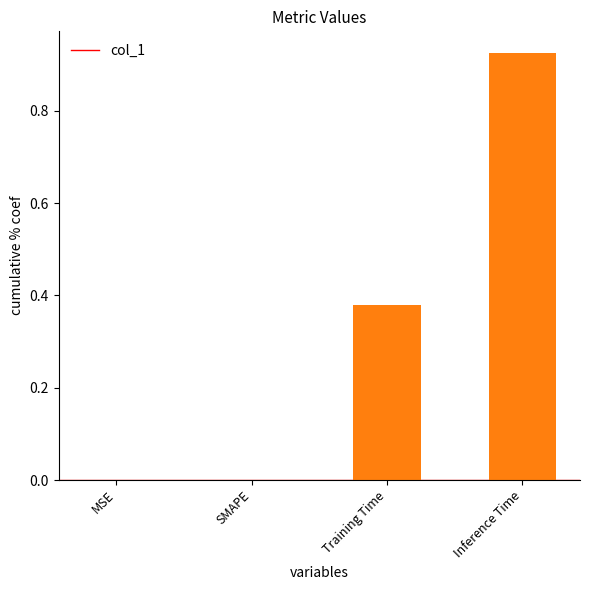

The chart shows a value of 0.3 at Inference Time. True or false?

False